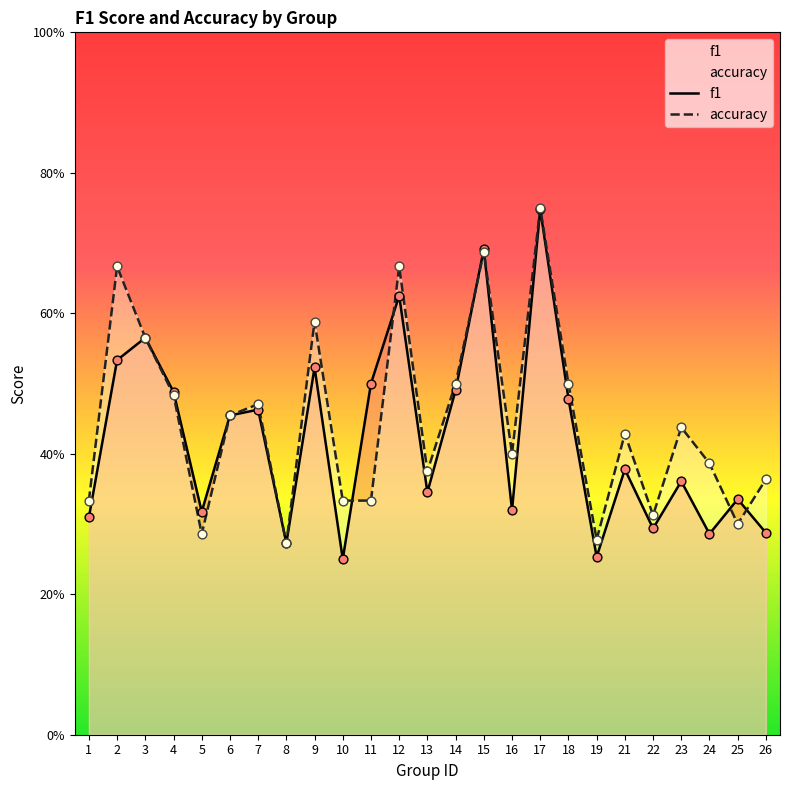

At which category is the sum across all series the highest?

17